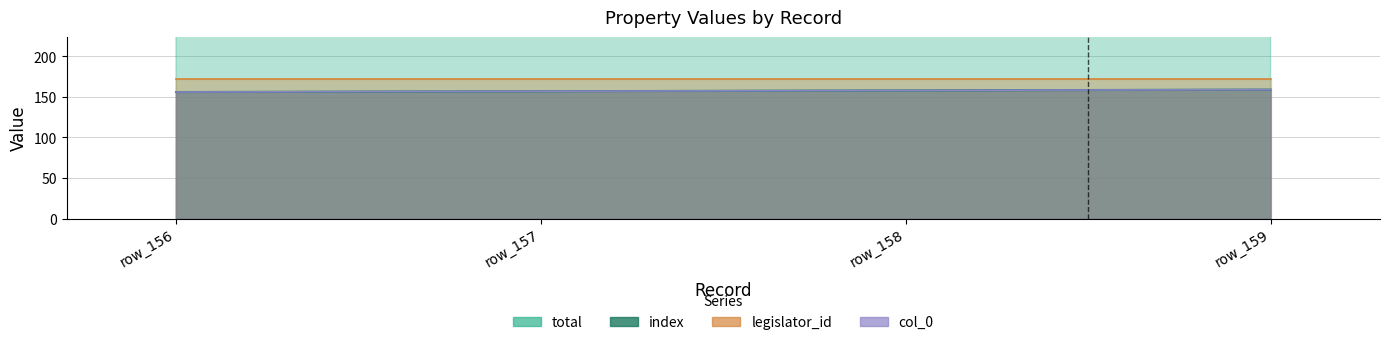

Which series has the widest spread of values?

total